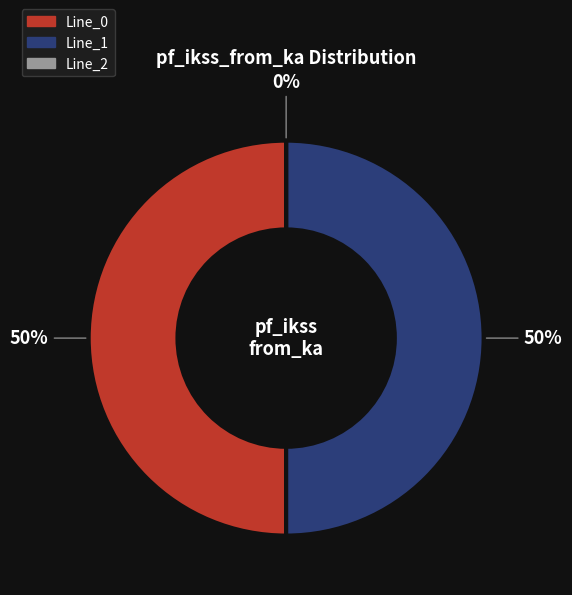

Combined, what portion of the pie is Line_2 and Line_1?

50.0%